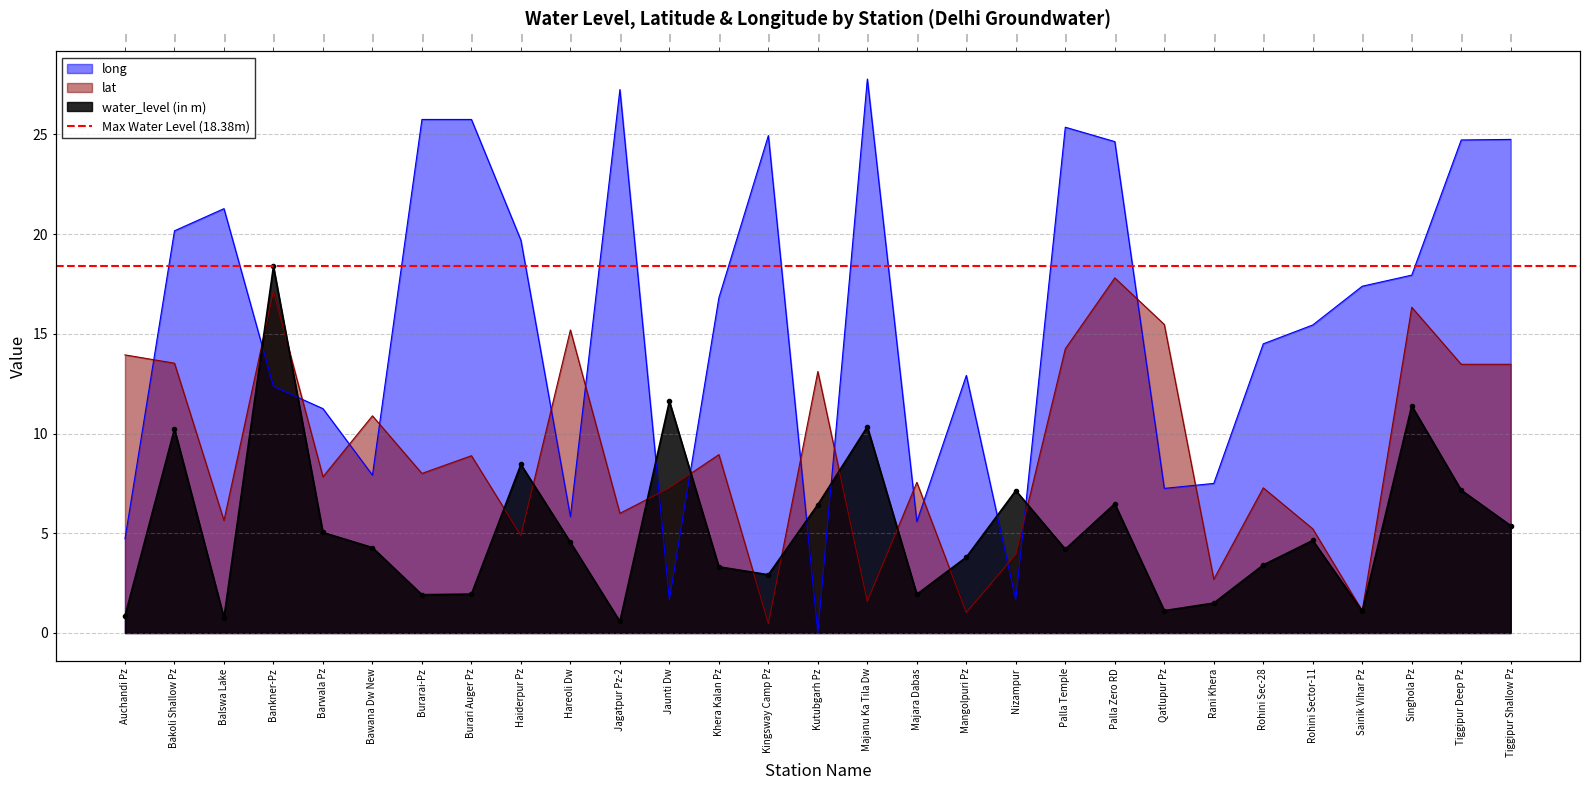

Which series ends up on top after the final intersection of long and water_level (in m)?

long